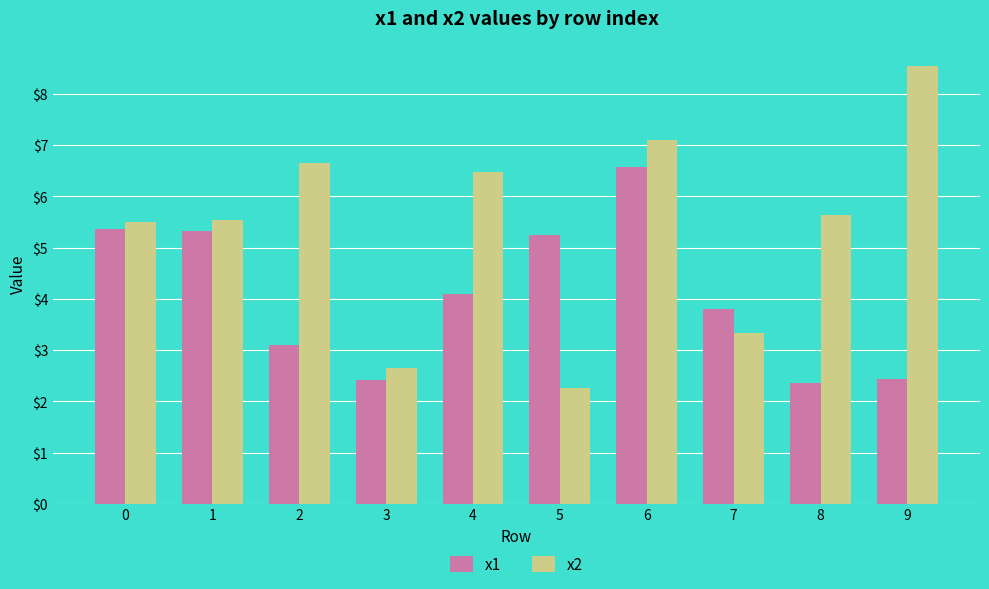

Reading left to right, extract all data points from this chart.

x1: 5.4	5.3	3.1	2.4	4.1	5.2	6.6	3.8	2.4	2.4
x2: 5.5	5.5	6.7	2.6	6.5	2.3	7.1	3.3	5.6	8.6